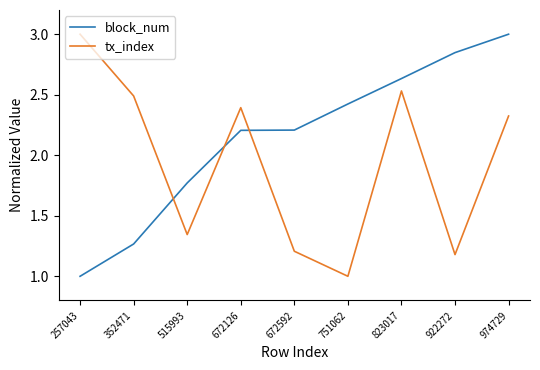

True or false: tx_index has more than 2 interior local peaks.

False